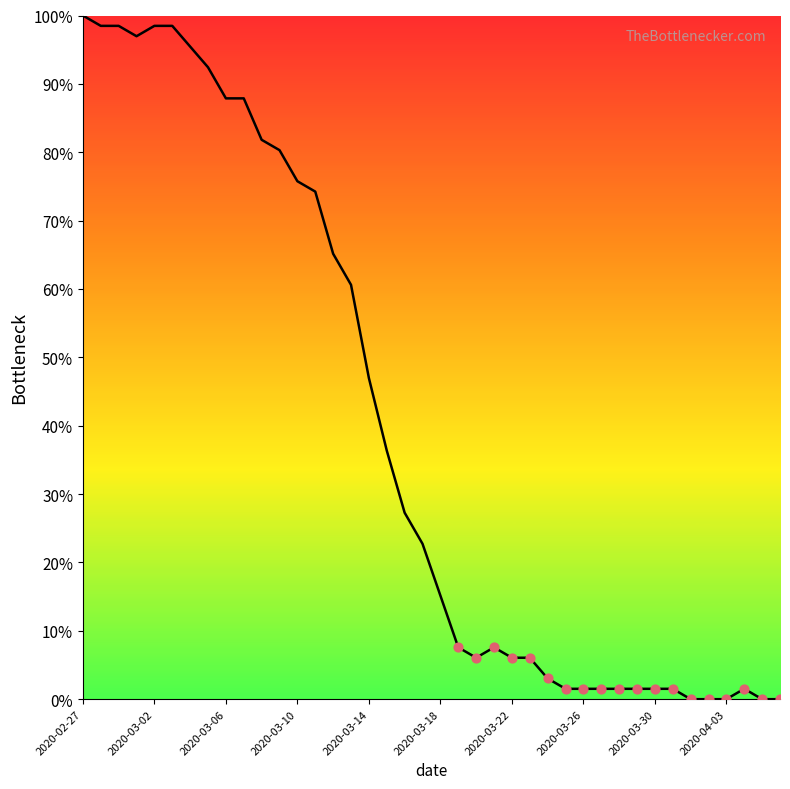

What is the maximum value shown in the chart?

100.0